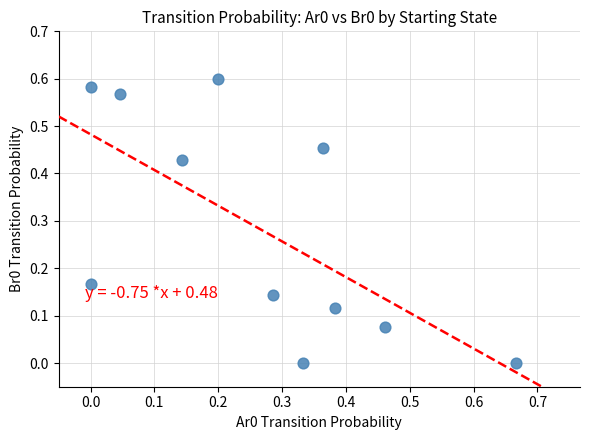

What is the range of X values (max minus min)?

0.7